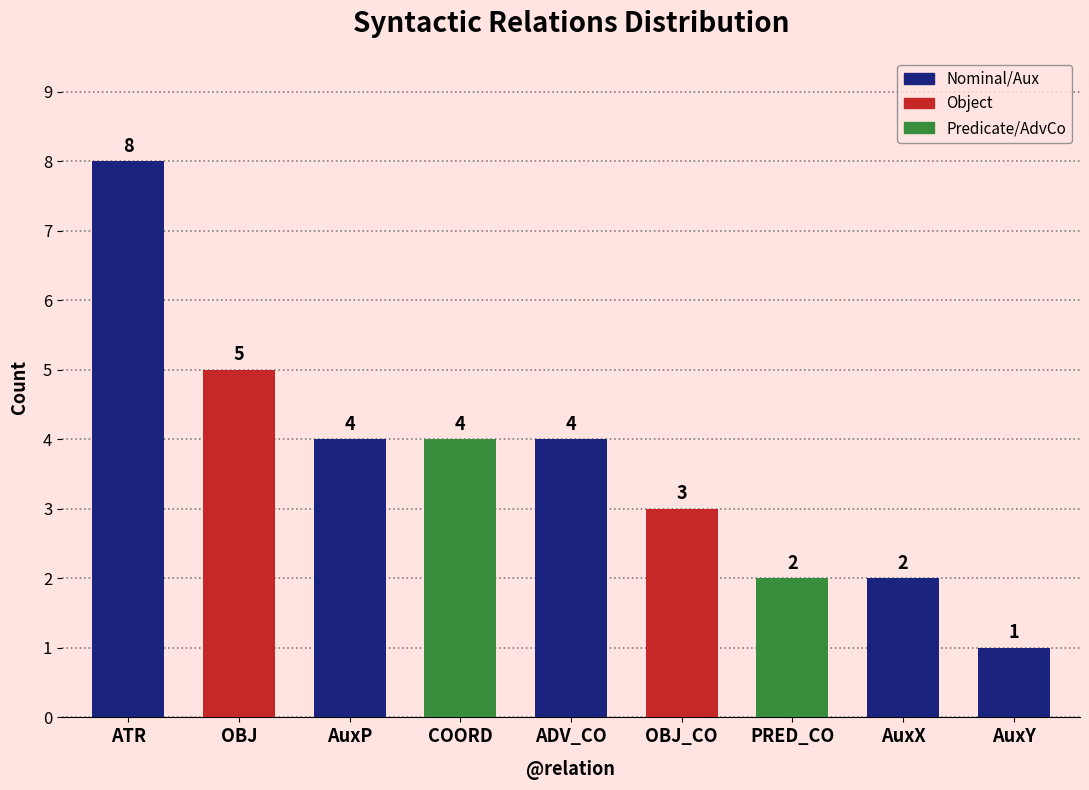

How many values are between 2 and 4?

6